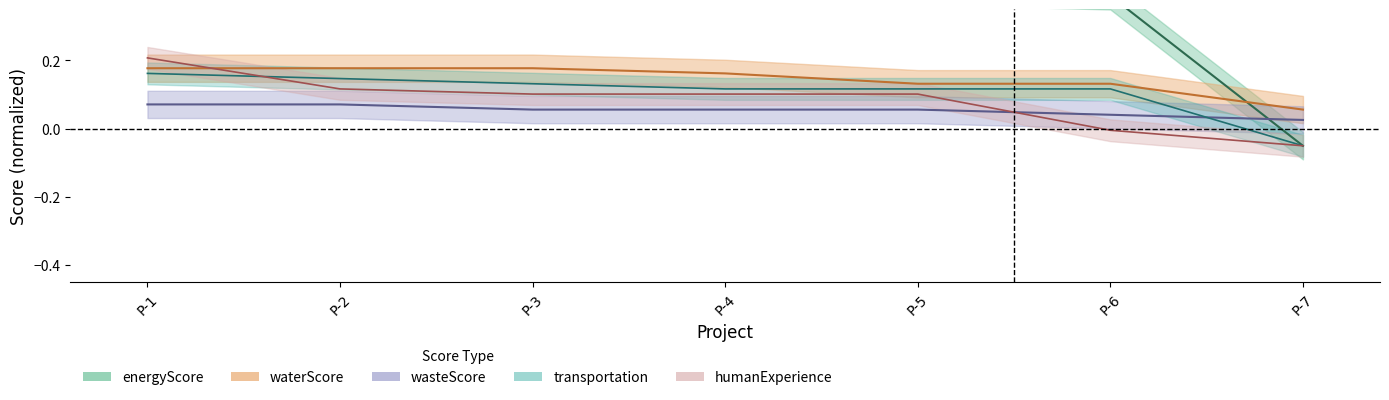

Where is waterScore nearest to the value 0?

P-7